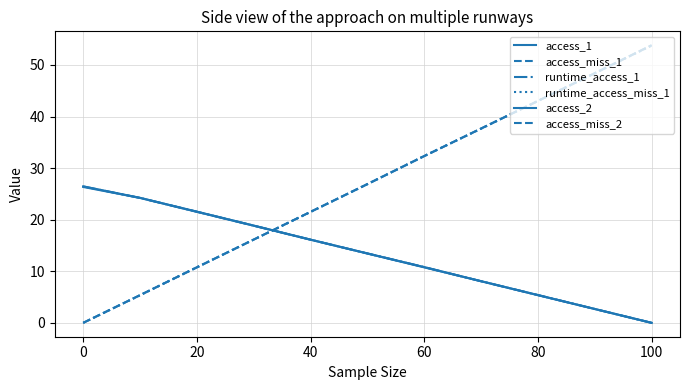

True or false: runtime_access_1 and access_miss_1 intersect in this chart.

True